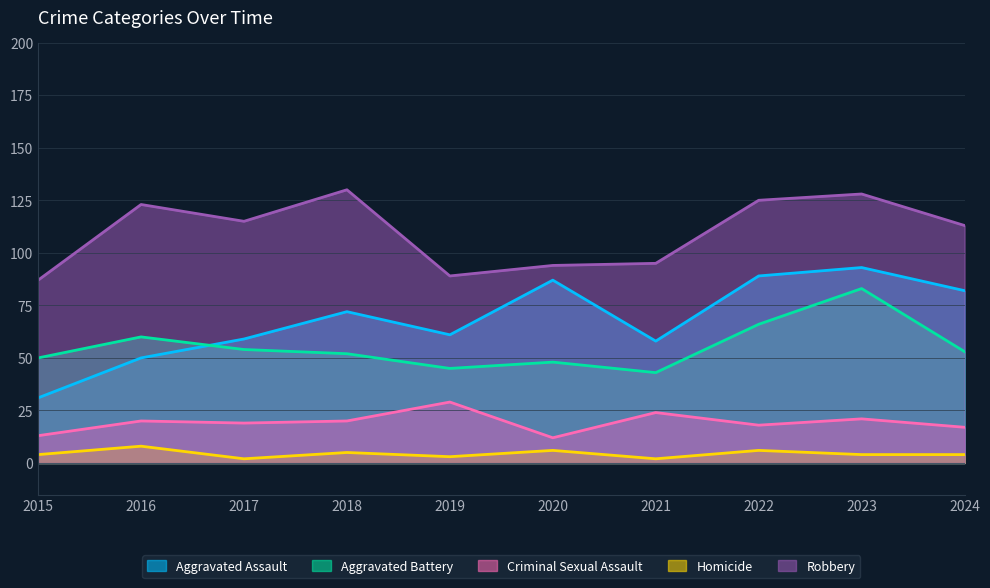

What is the value of the Criminal Sexual Assault point at the 3rd from the left?

19